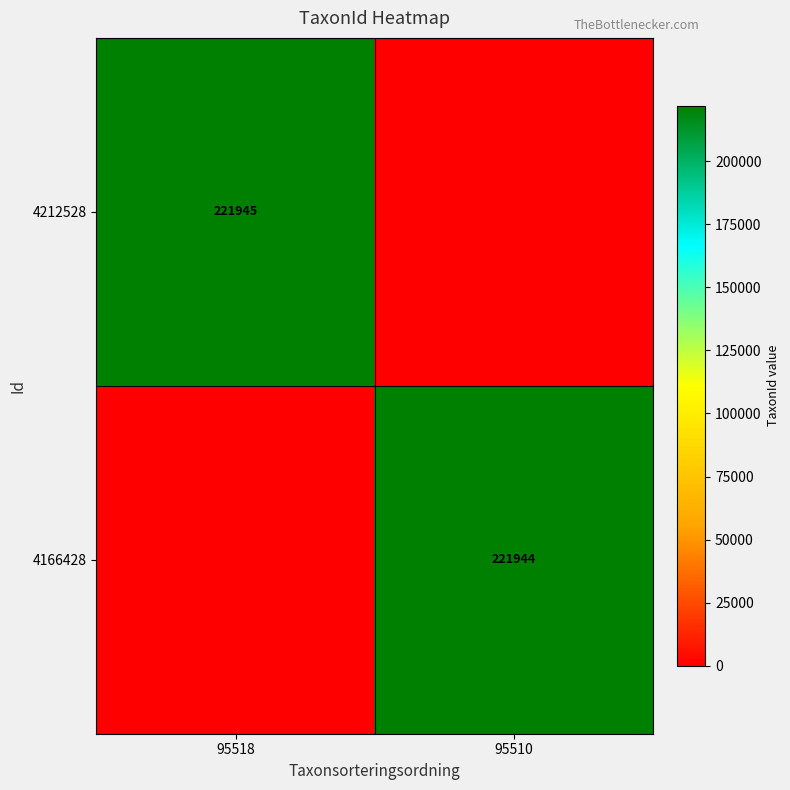

Is it true that 4212528 equals 221945 at 95518?

True